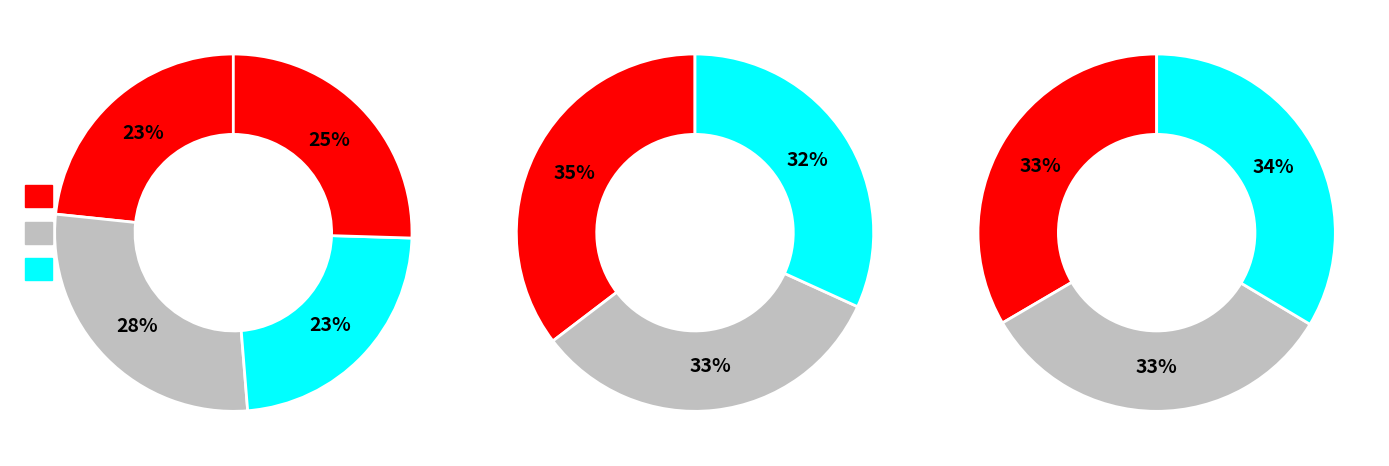

What is the ratio of the value at 2020 to the value at 2022?

0.9